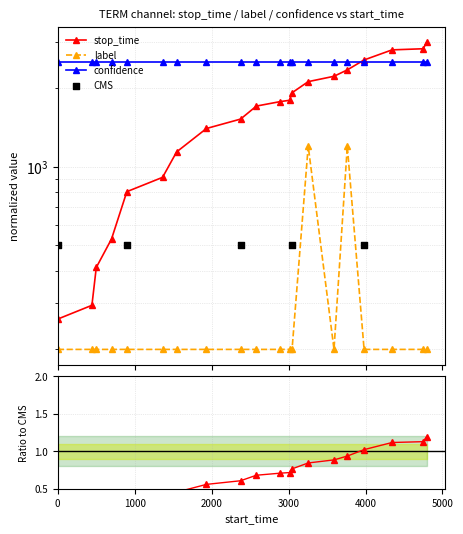

Which series reaches the maximum Y coordinate?

stop_time